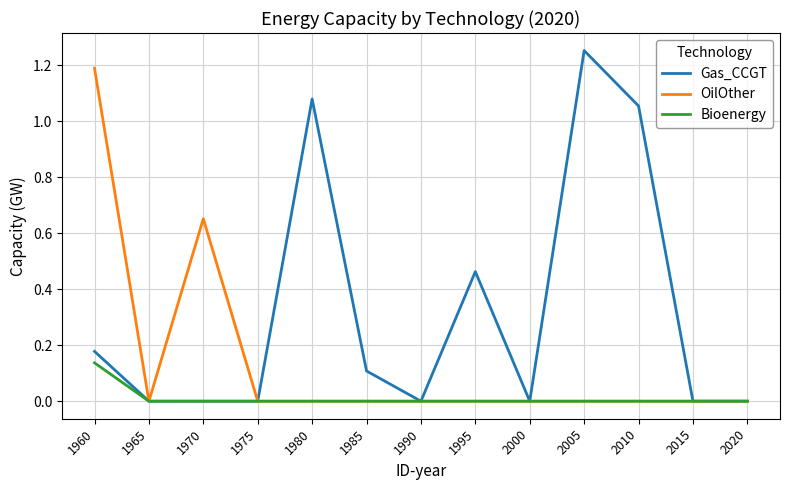

The value of Gas_CCGT at 1980 is 1.4. True or false?

False